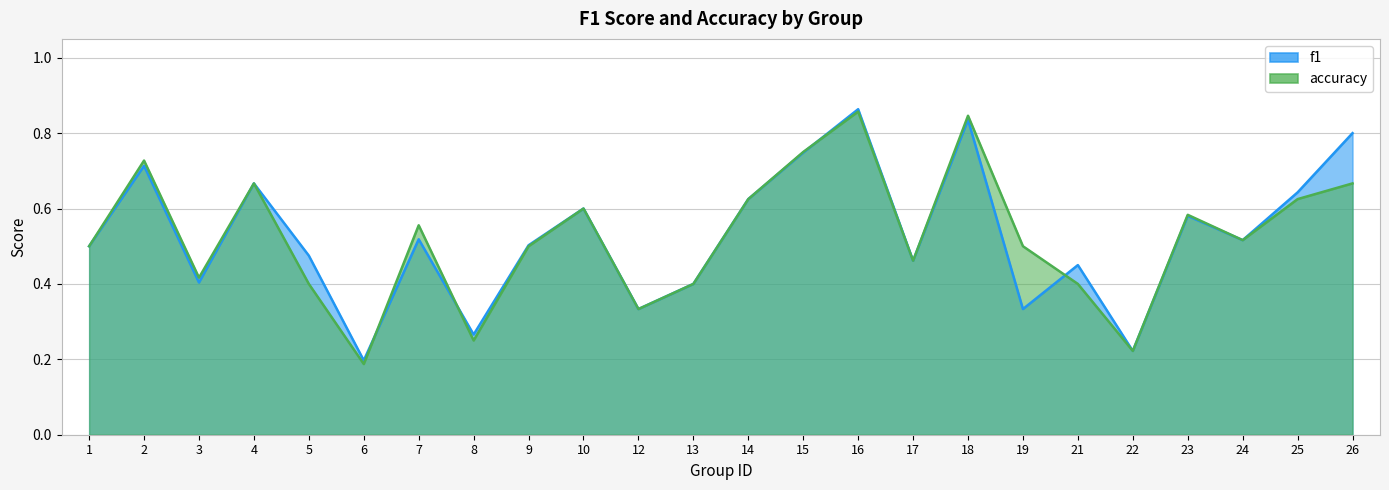

What is the total value across all series at 1?

1.0